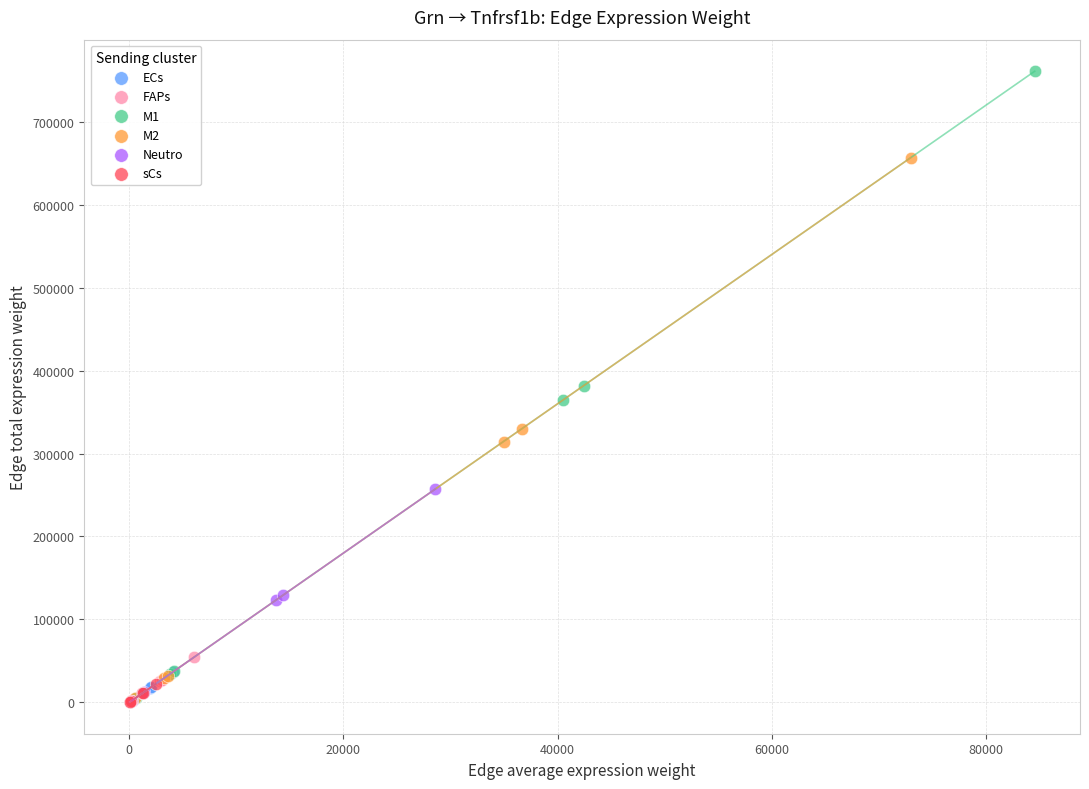

Which series contains the highest Y value?

M1